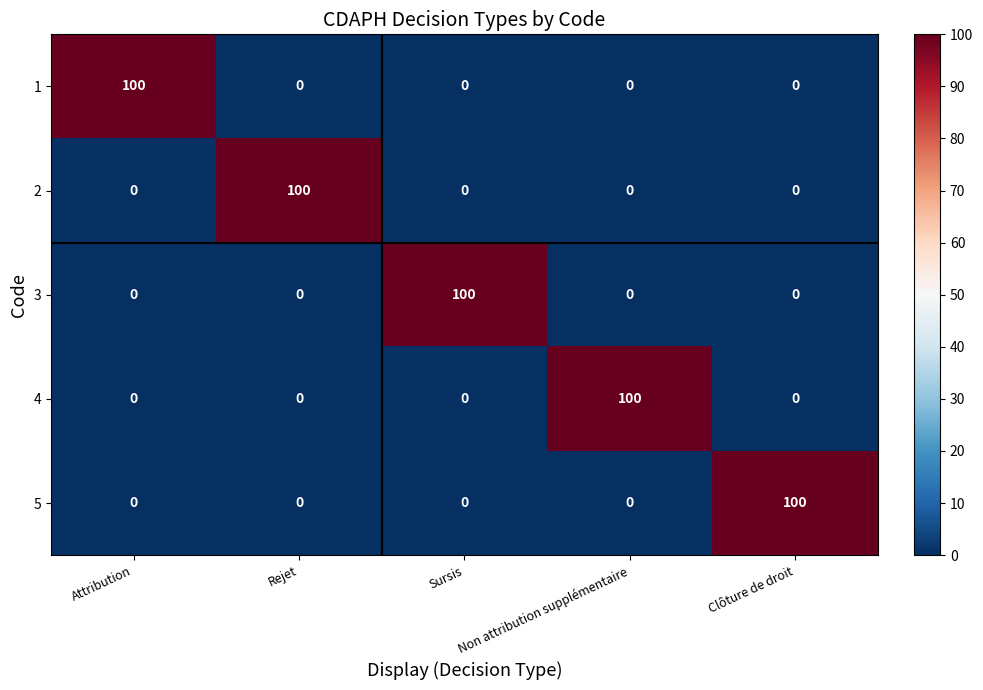

Is it true that 2 equals -36 at Clôture de droit?

False